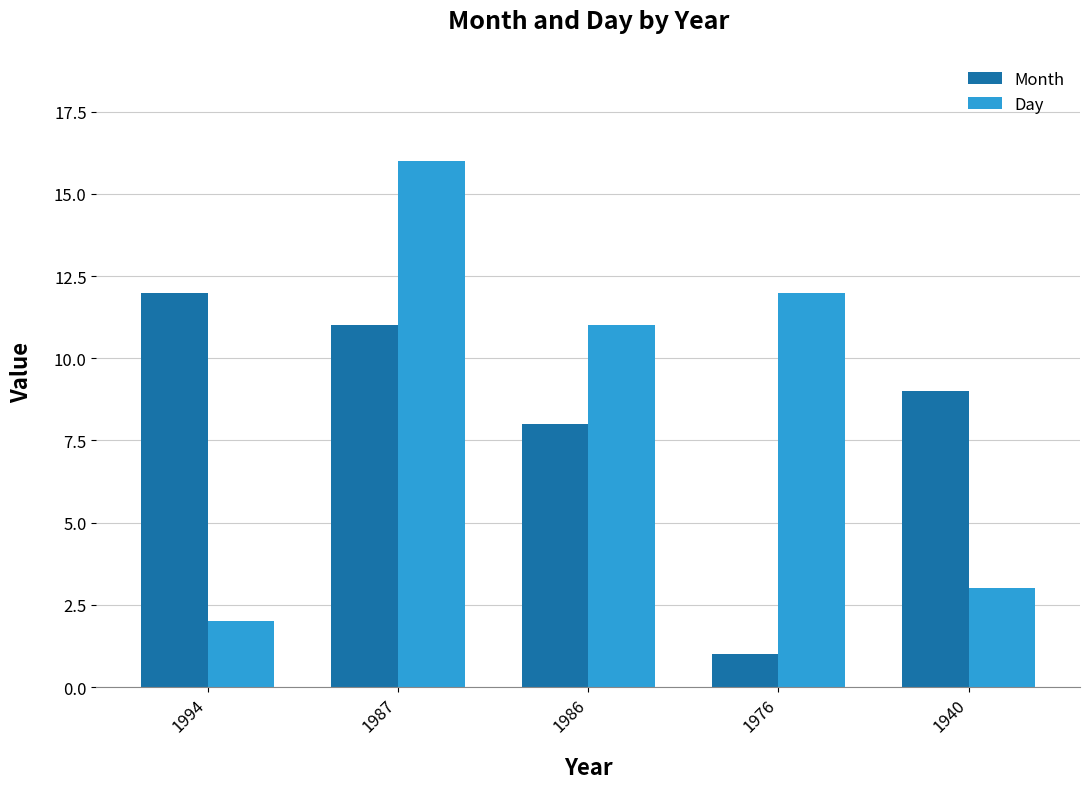

Where is Day nearest to the value 9?

1986